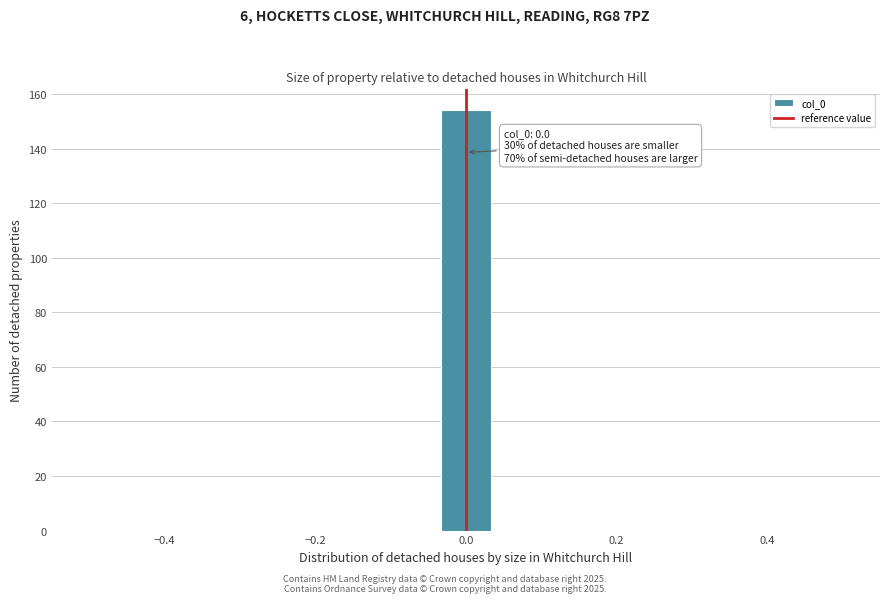

Read against the x-axis, roughly where is the centre of the tallest bar?

0.00